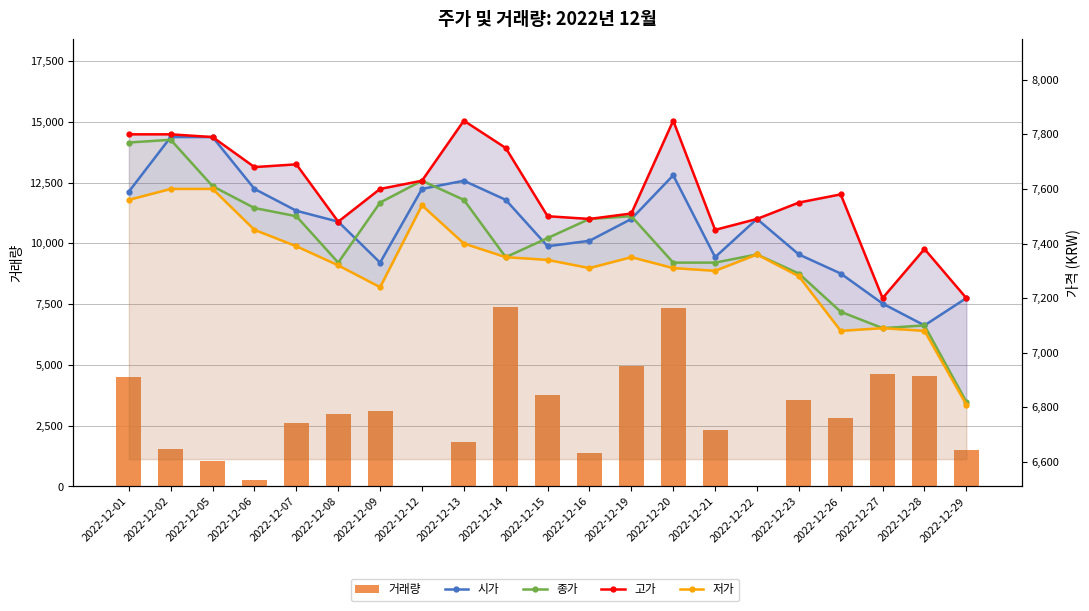

What is the maximum value shown in the chart?

7850